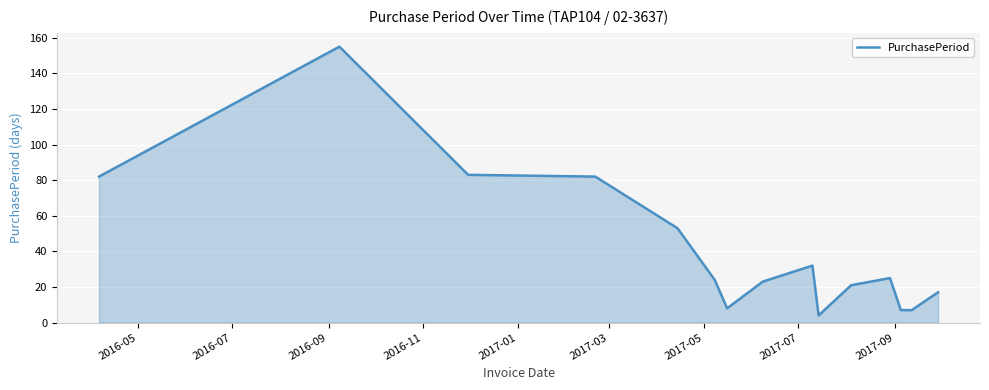

What is the maximum value shown in the chart?

155